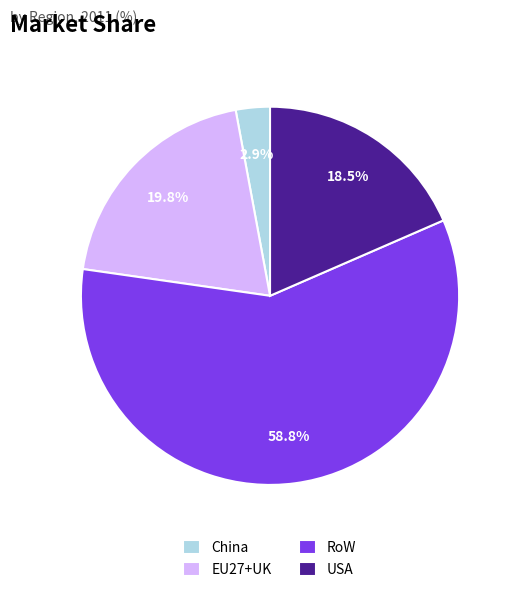

Which category has the biggest portion of the pie?

RoW